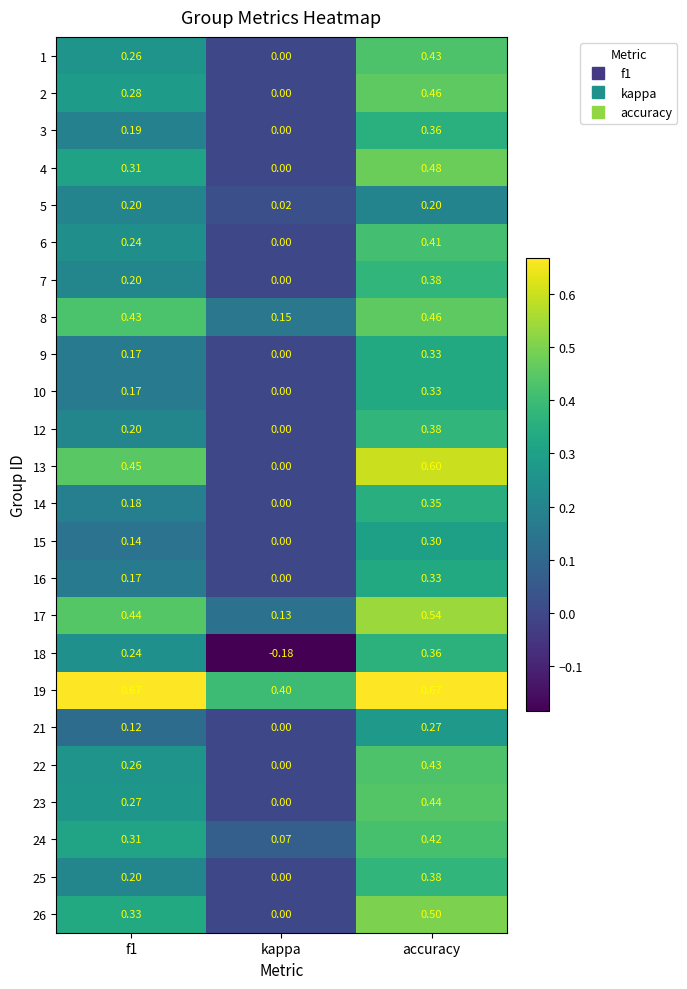

What is the total value across all series at accuracy?

9.8